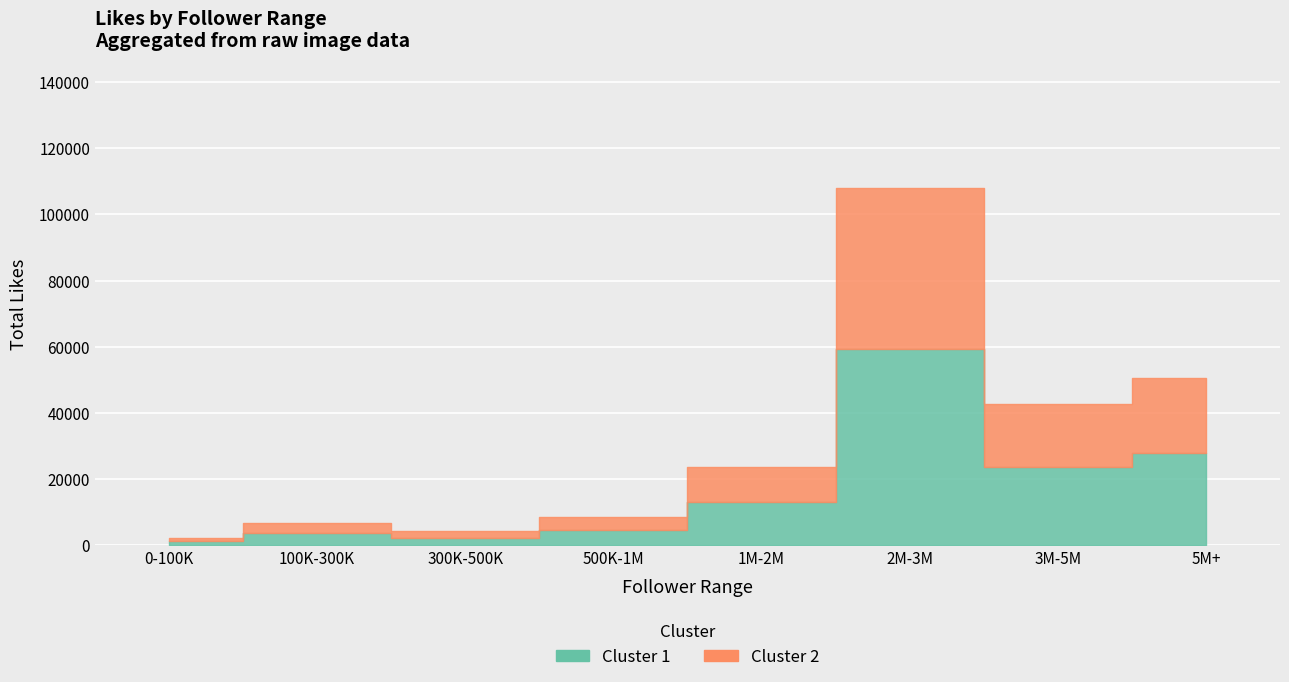

How many series are shown in this chart?

2